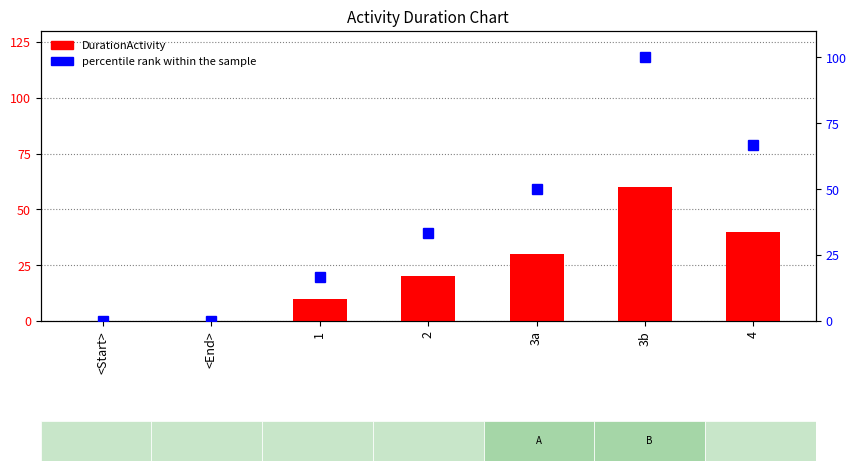

What is the difference between the highest and lowest values at 3a?

20.0